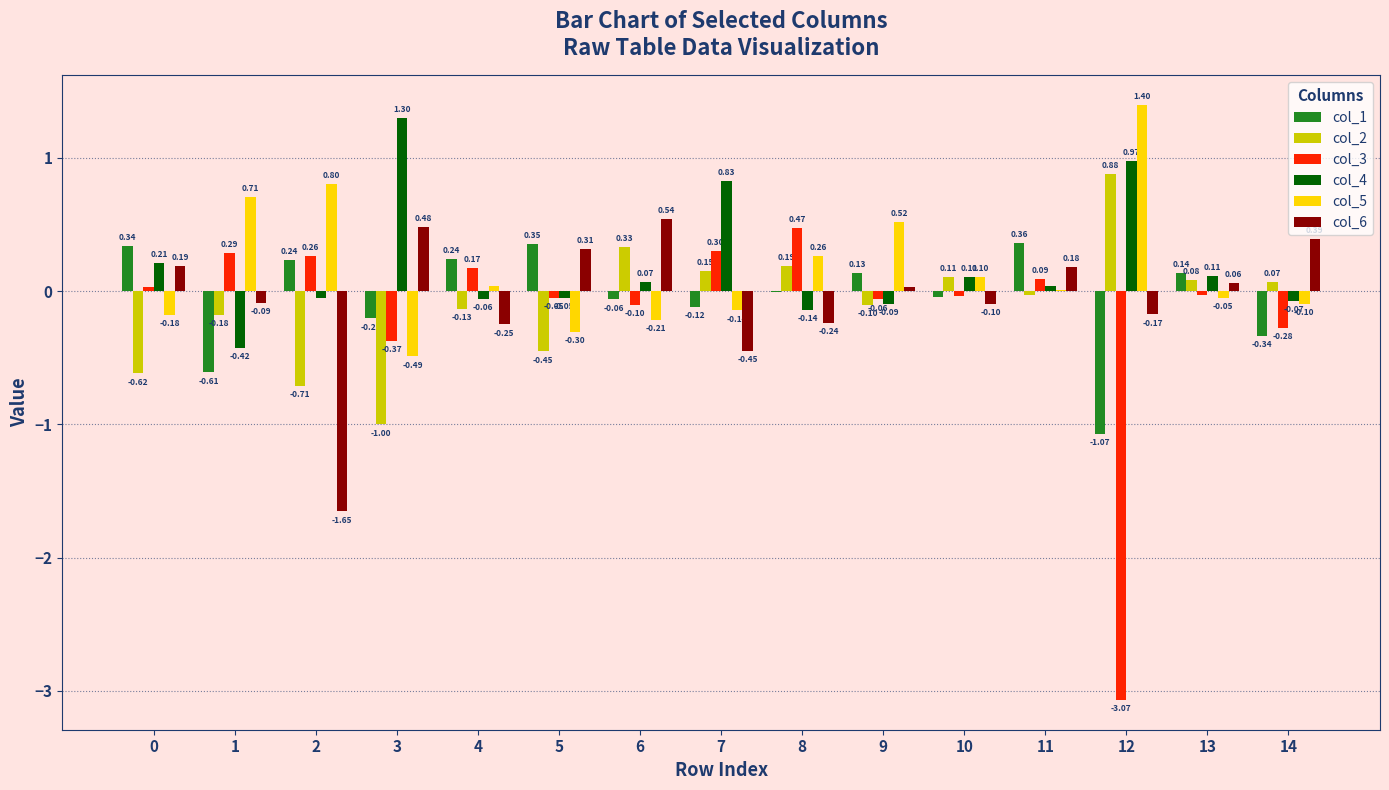

Is it true that col_6 equals -0.2 at 8?

True